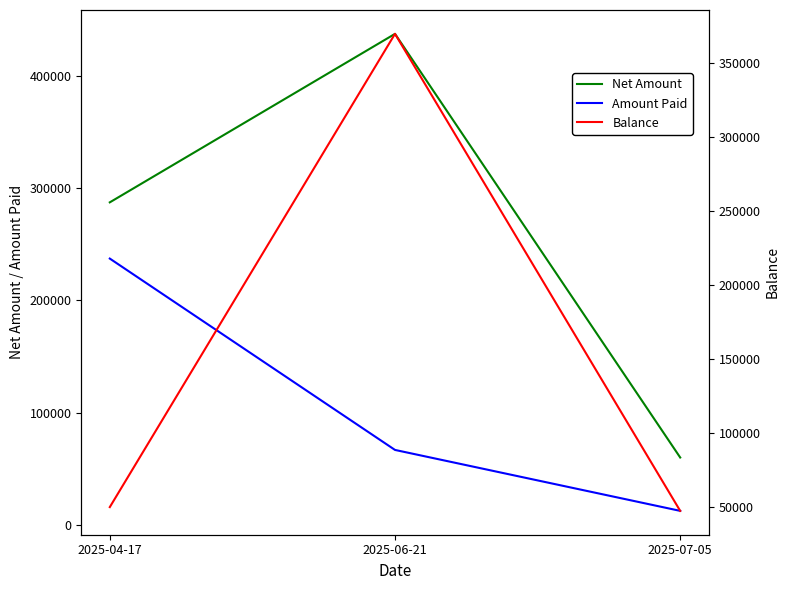

How many lines are shown in the chart?

3